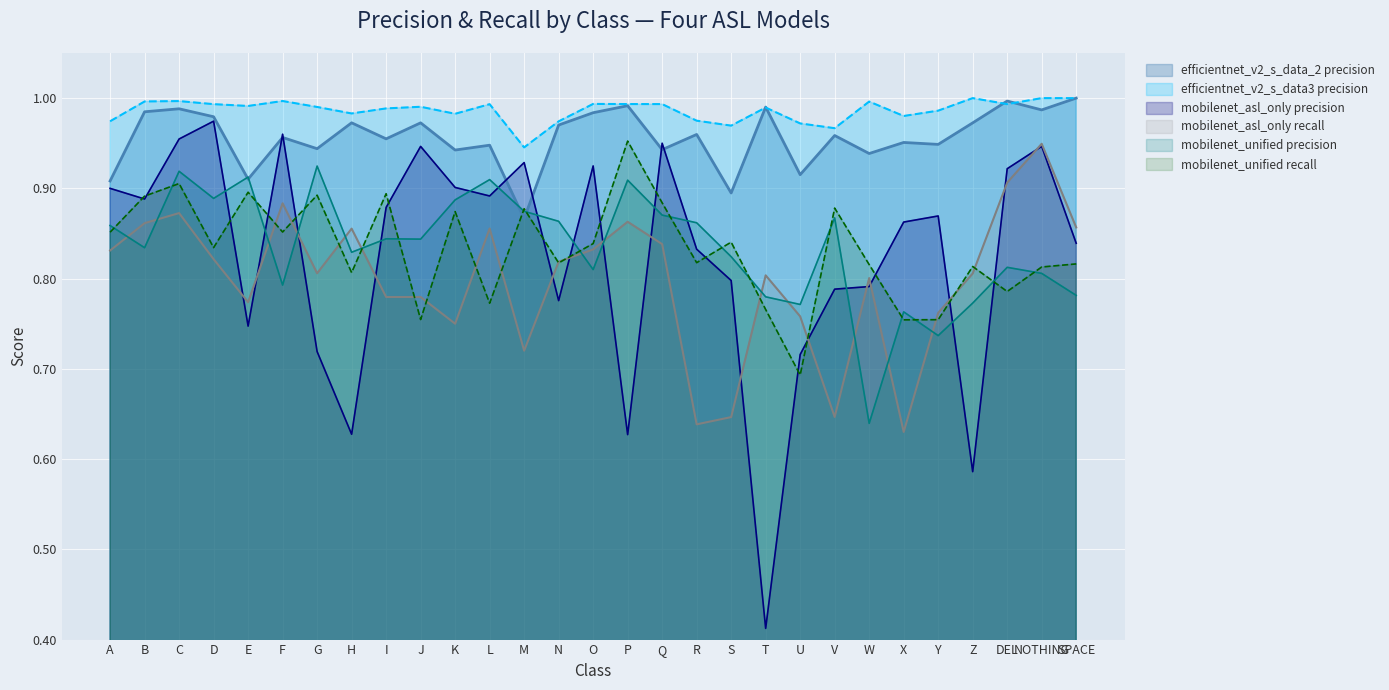

Which series has the largest range (max minus min)?

mobilenet_asl_only precision